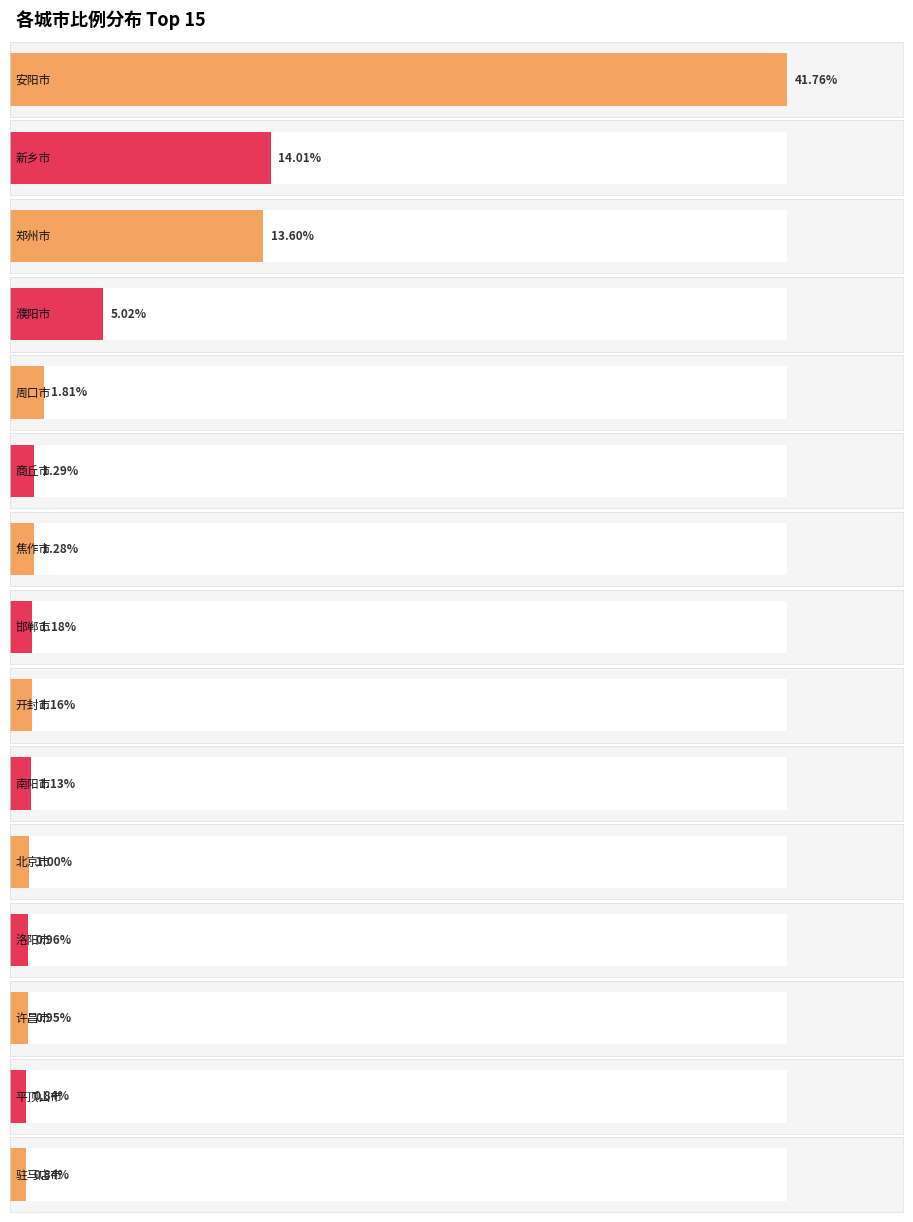

Where does the data first go above 1?

安阳市